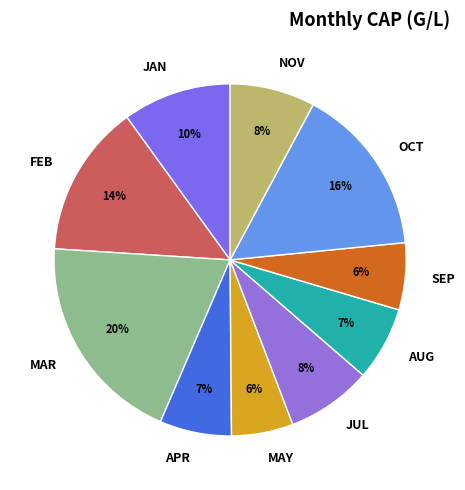

How many segments does this pie chart have?

10